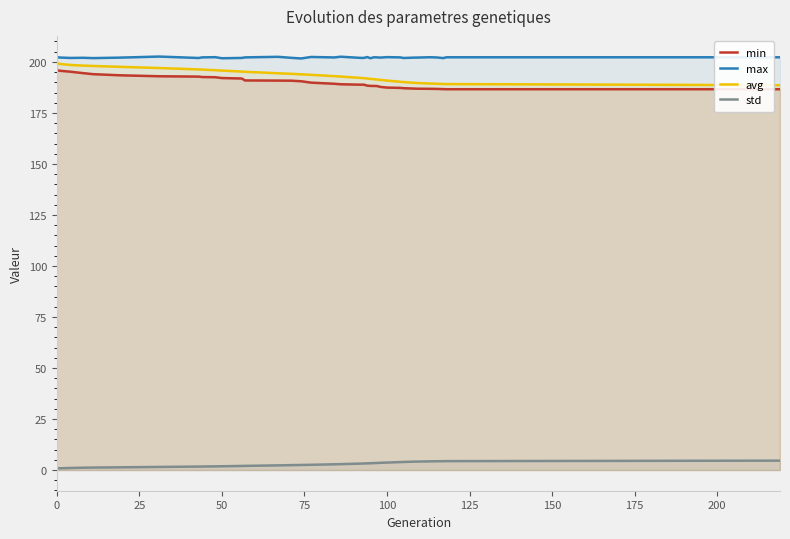

True or false: std and max intersect in this chart.

False